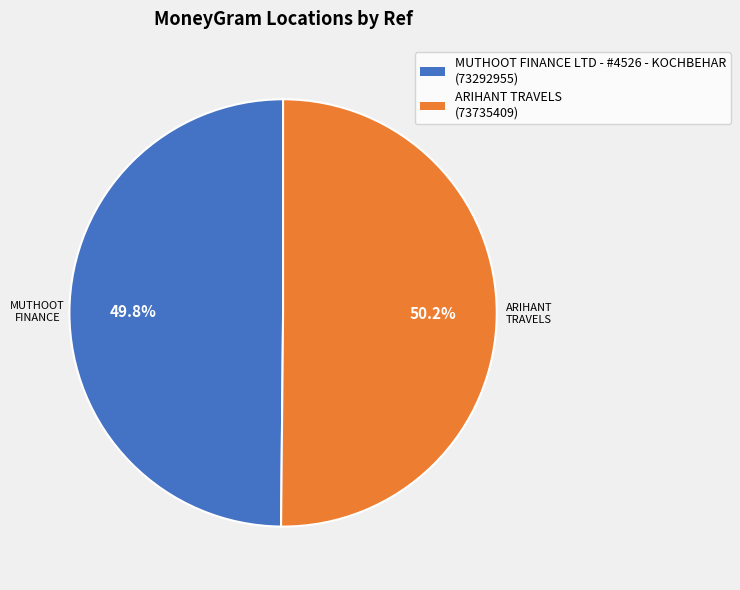

Is there a majority slice in this chart?

Yes